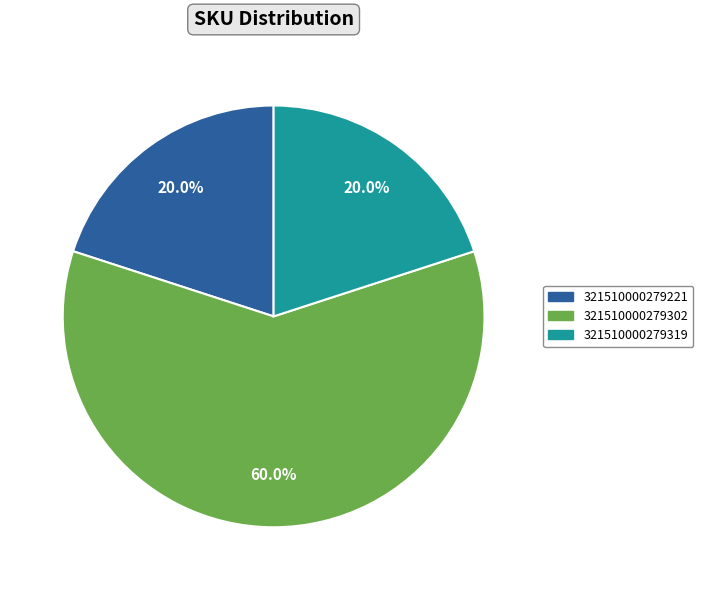

Does any single category account for the majority?

Yes